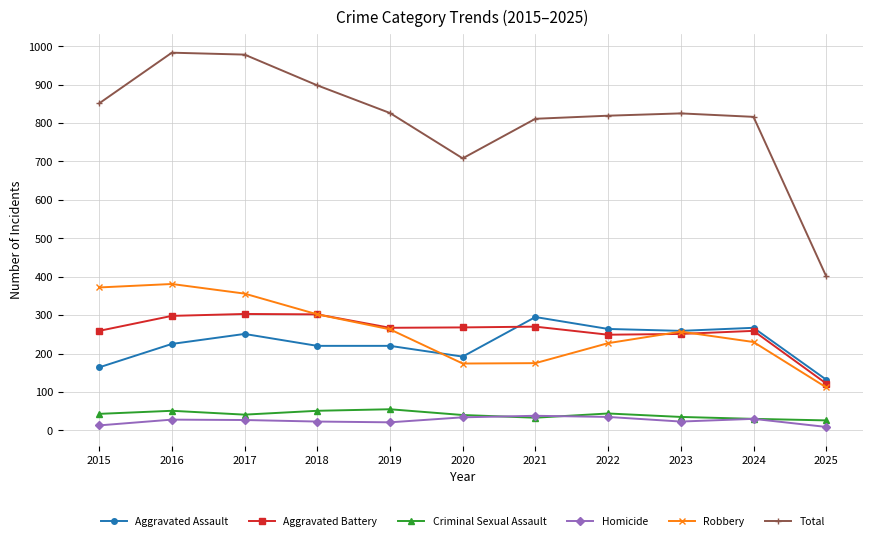

What is the difference between the highest and lowest values at 2021?

778